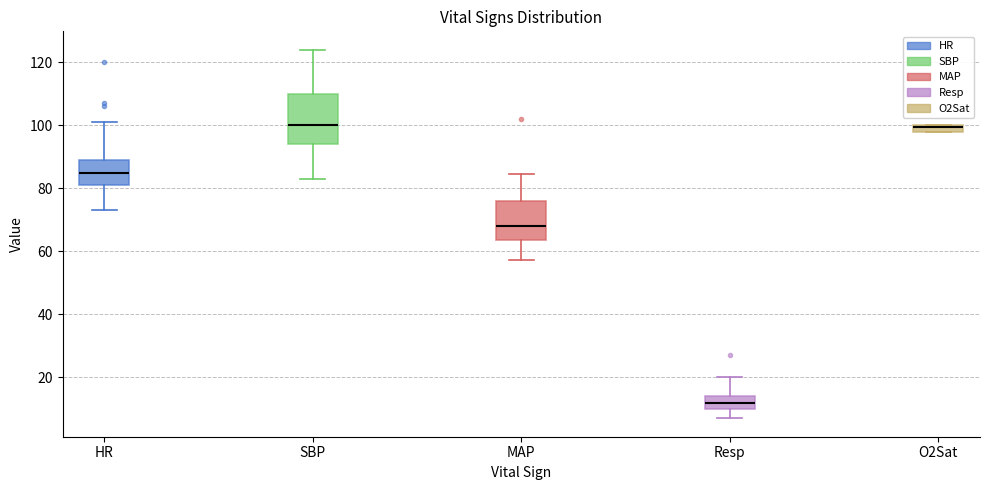

Which box is the tallest, from its lower edge to its upper edge?

SBP